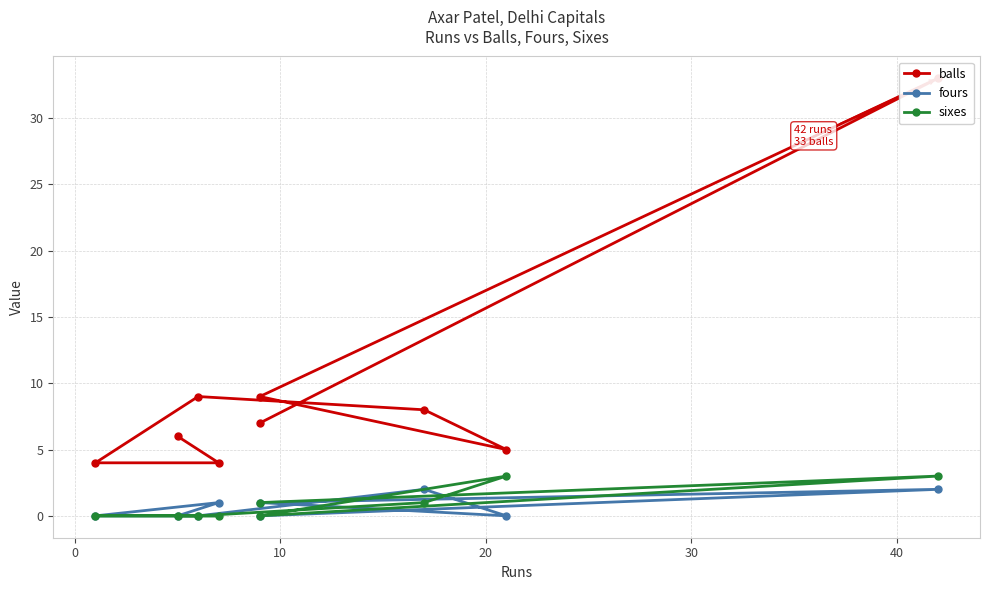

Rank the series by their maximum value, from highest to lowest.

balls, sixes, fours